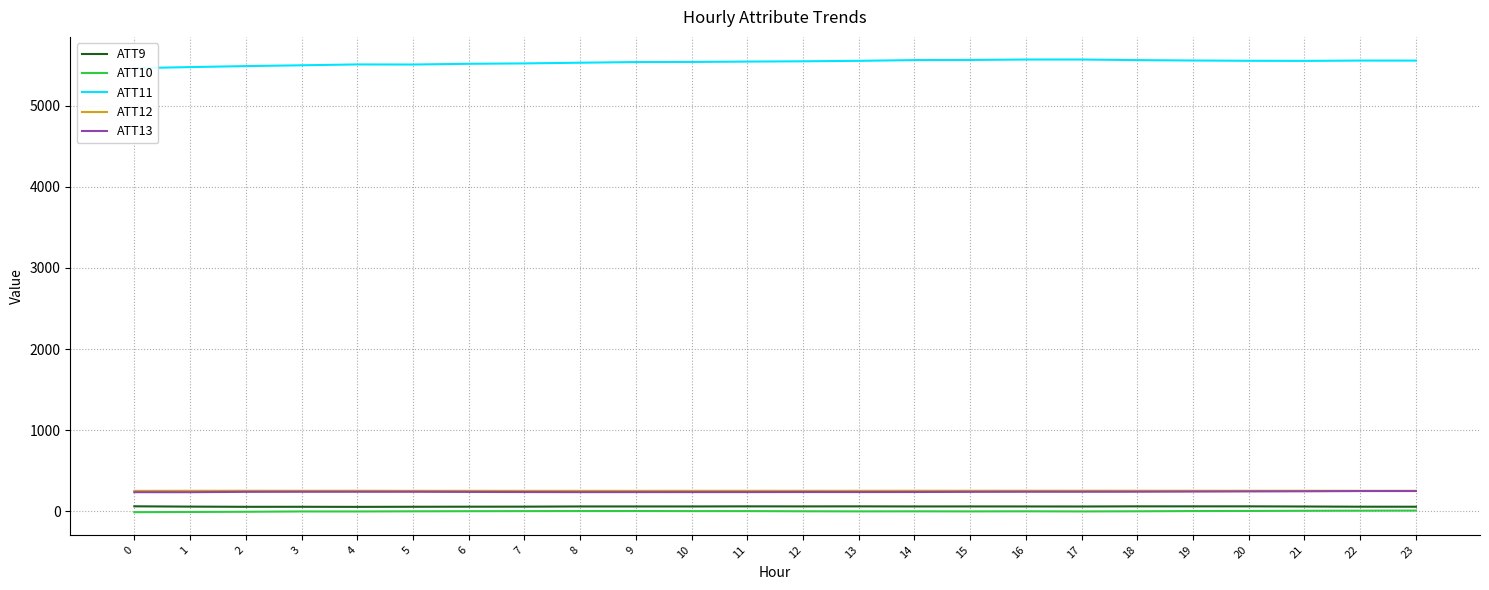

At which label is ATT11 closest to 5516?

6